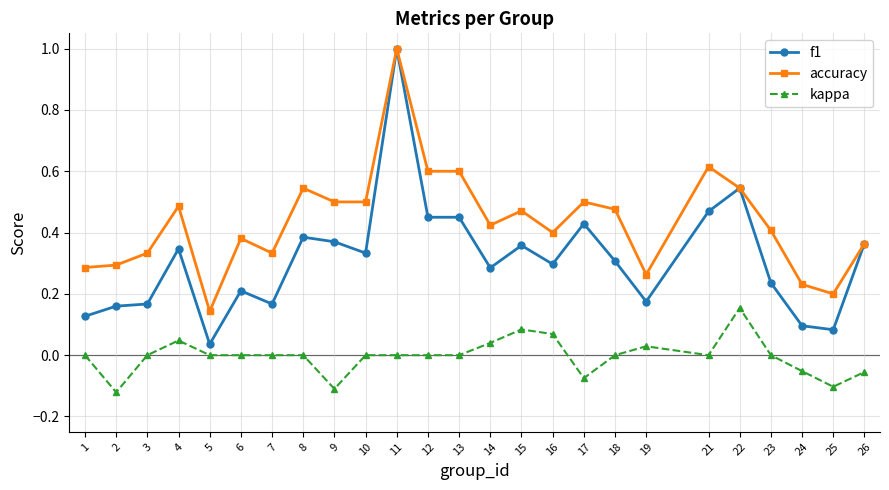

What is the total value across all series at 16?

0.8